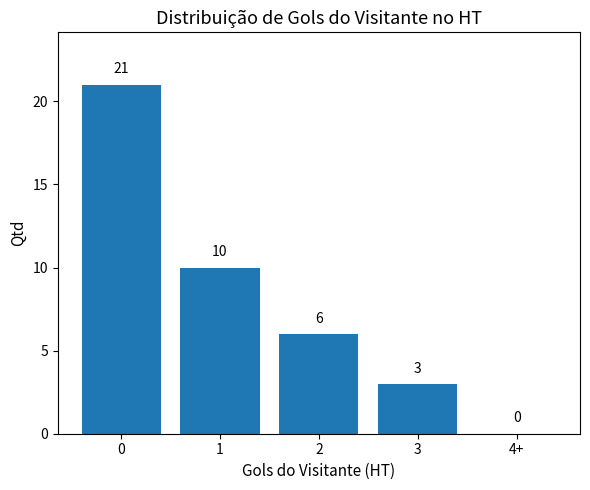

What is the change in value from 2 to 3?

-3